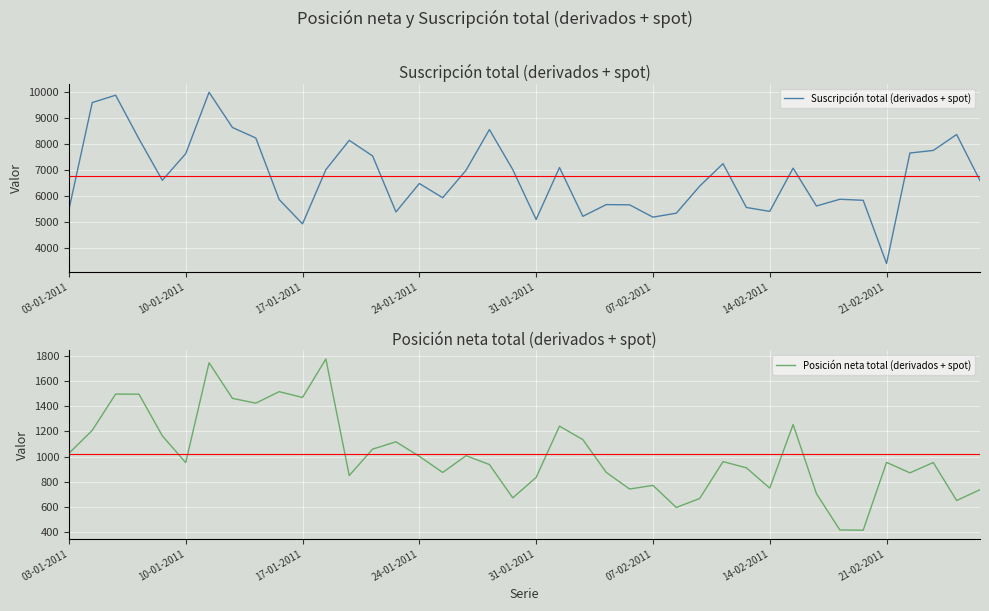

How many lines are shown in the chart?

2